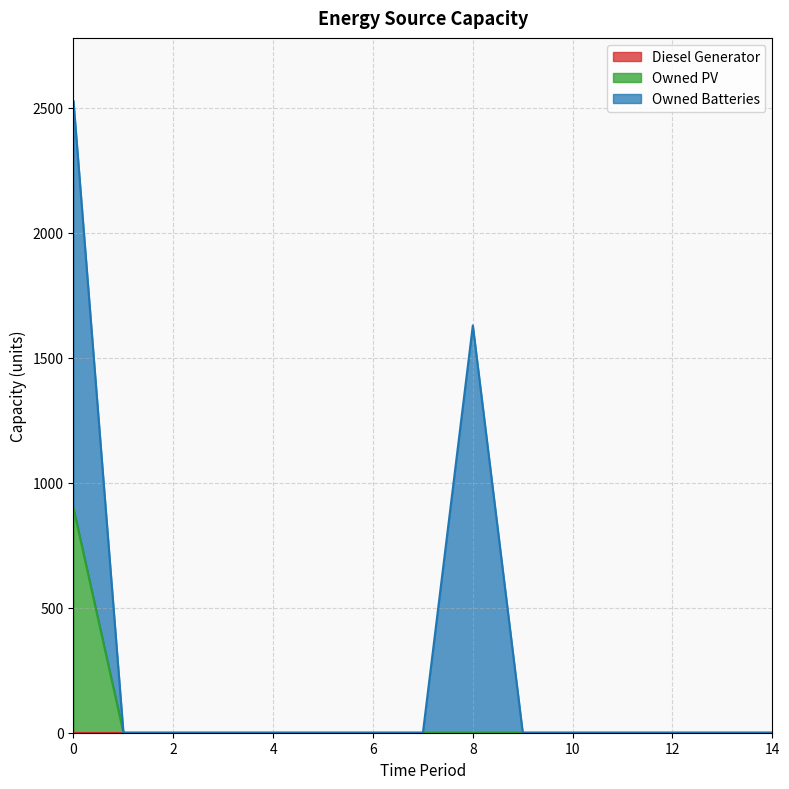

True or false: Owned PV and Owned Batteries intersect in this chart.

False